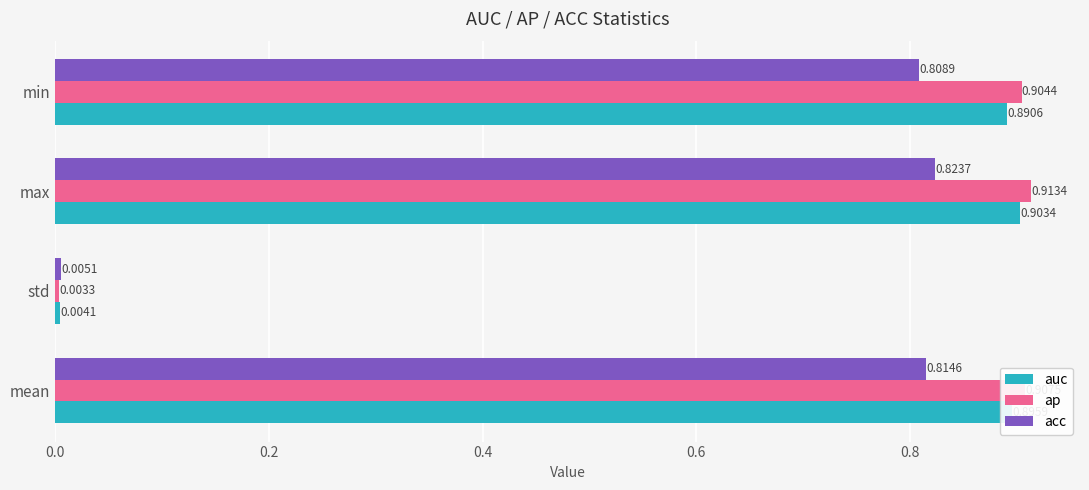

At which category is the sum across all series the highest?

max